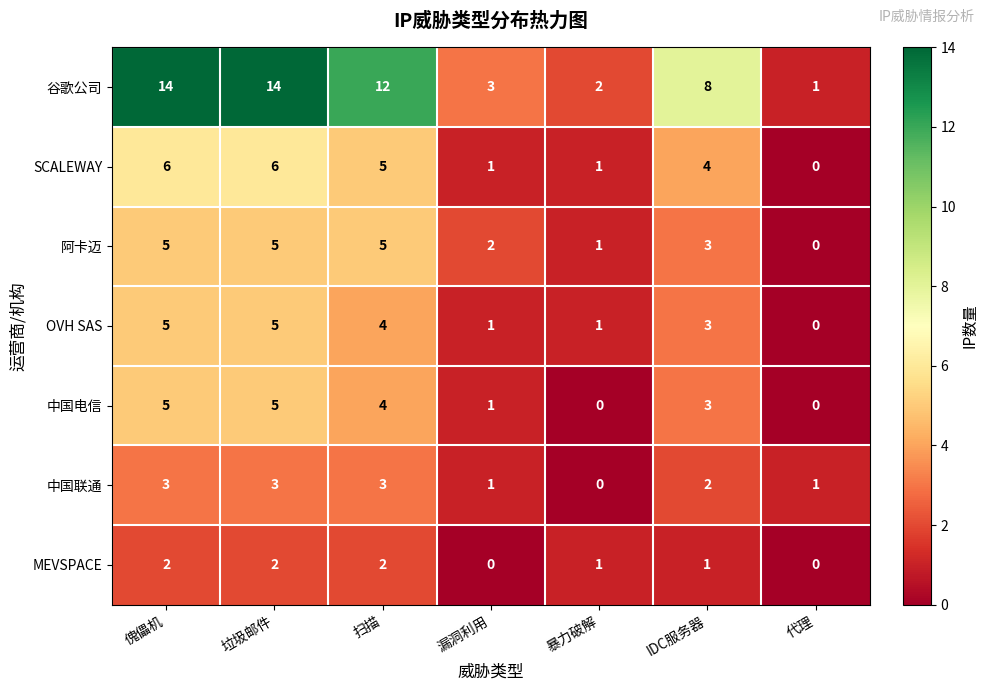

At how many categories does at least one series exceed 5?

4